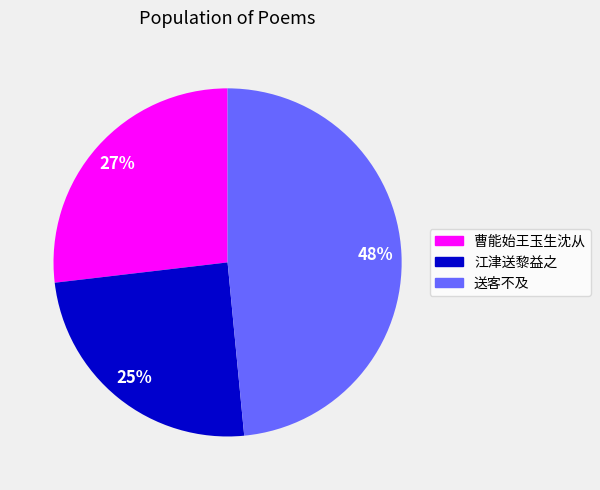

Is there any slice that represents more than half of the pie?

No